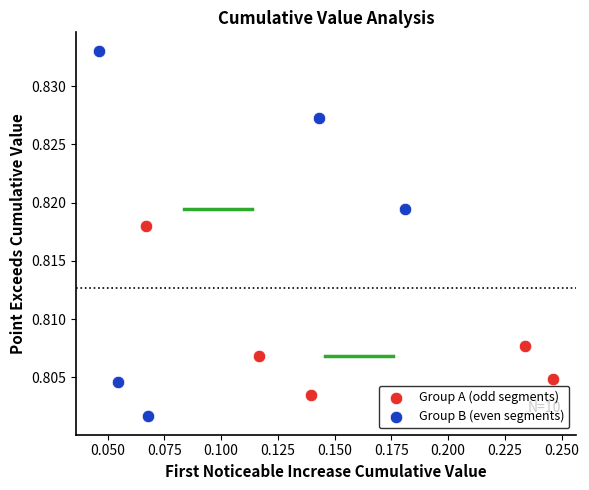

Which series has the widest spread of Y values?

Group B (even segments)